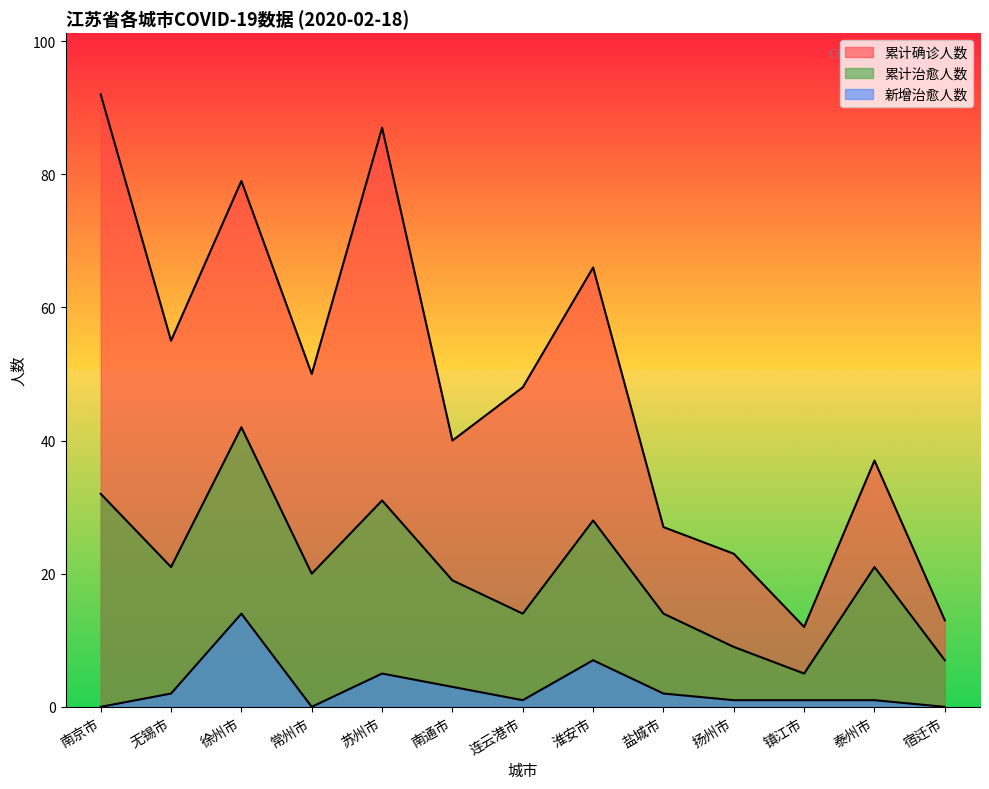

Where is the first local maximum for 累计治愈人数?

徐州市